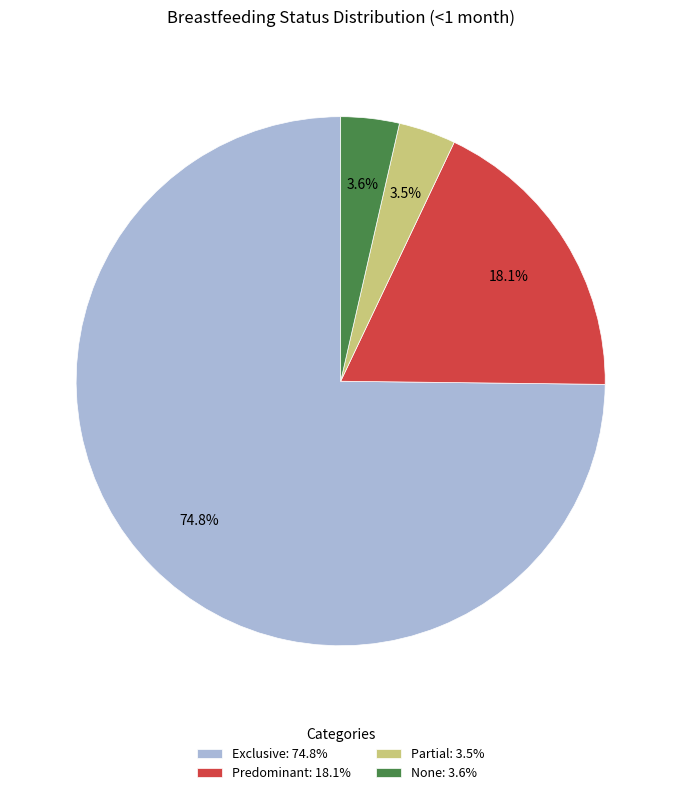

The None slice represents 17% of the pie. True or false?

False